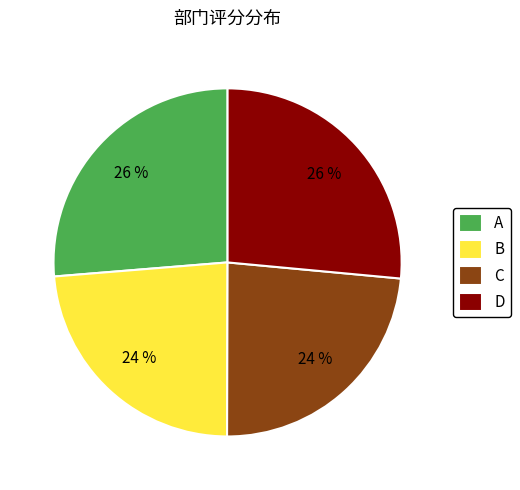

Combined, do D and A account for over 50%?

Yes